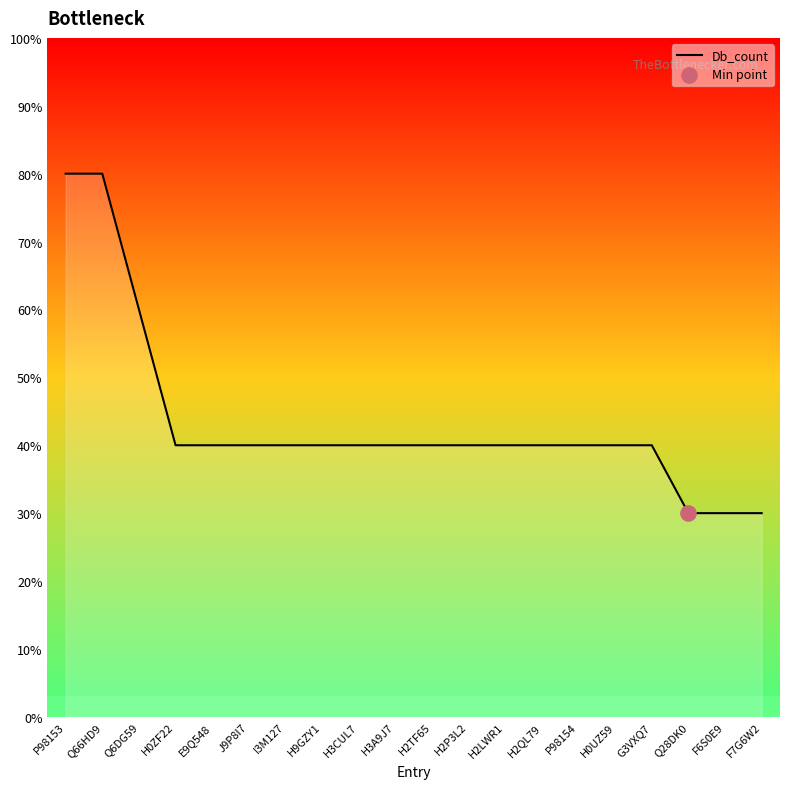

Between H0UZ59 and P98154, which is larger?

H0UZ59